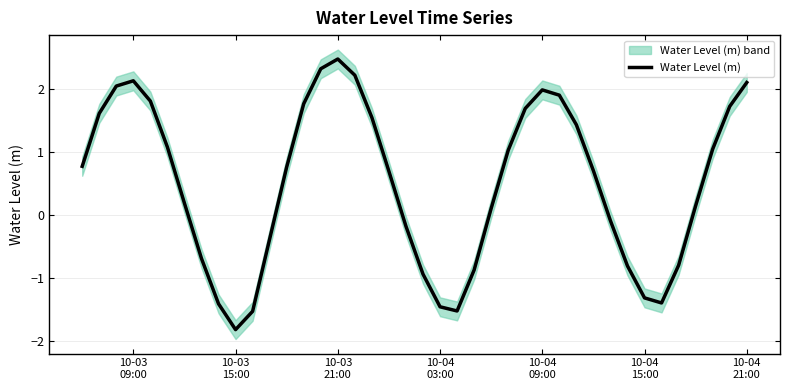

What is the difference between the maximum and second lowest values?

4.0